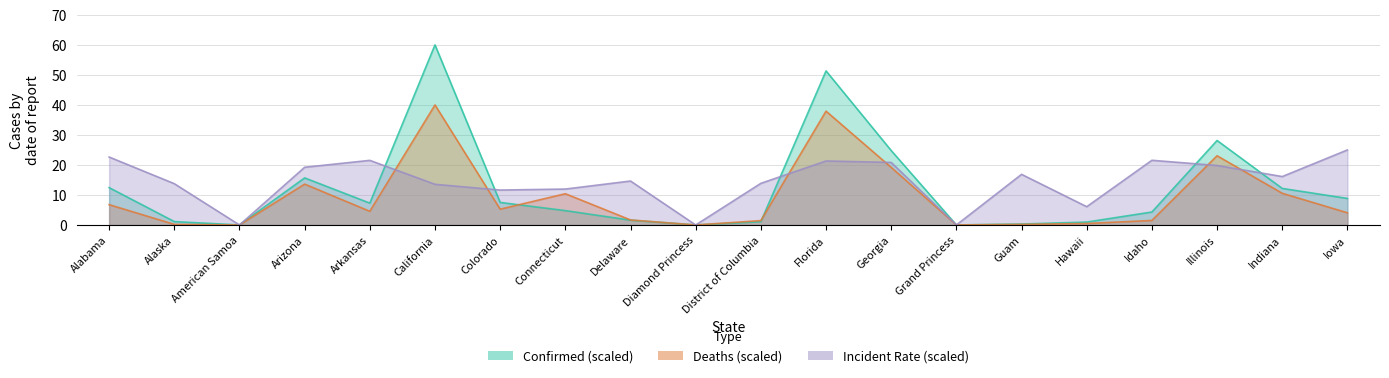

What is the highest value of the Incident_Rate series?

25.0